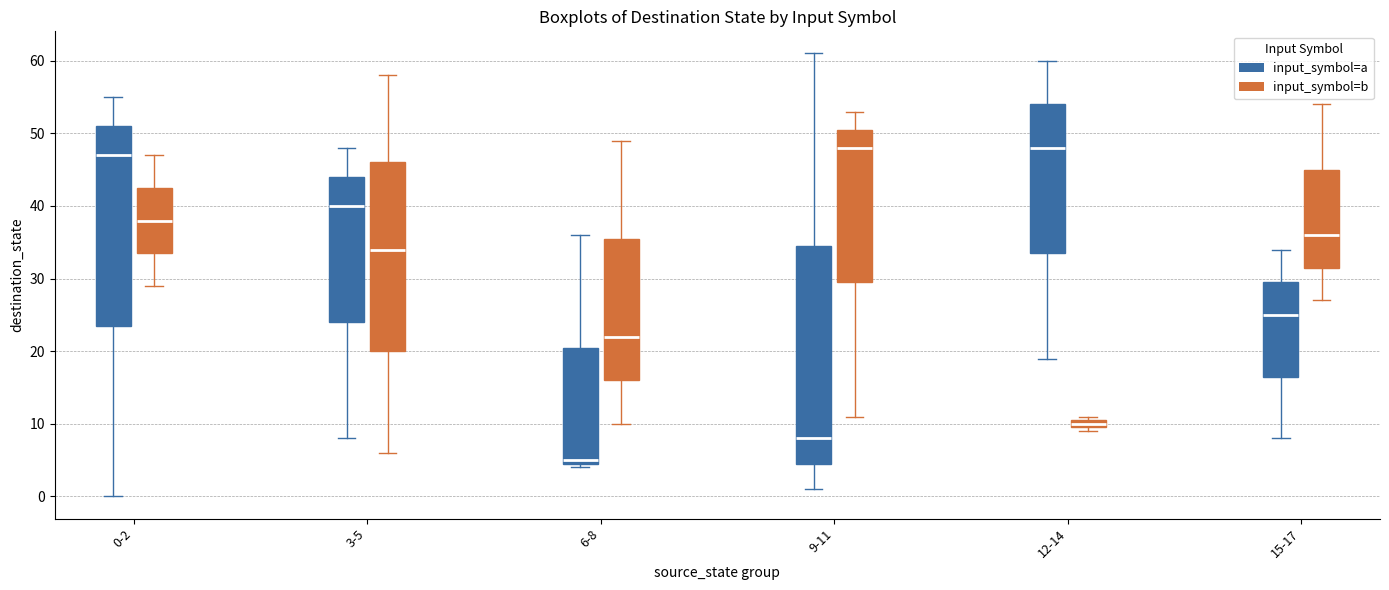

Where does the upper whisker of the box for 12-14 (input_symbol=a) end on the y-axis? The values are not printed on the chart, so give them approximately, as read against the axis.

60